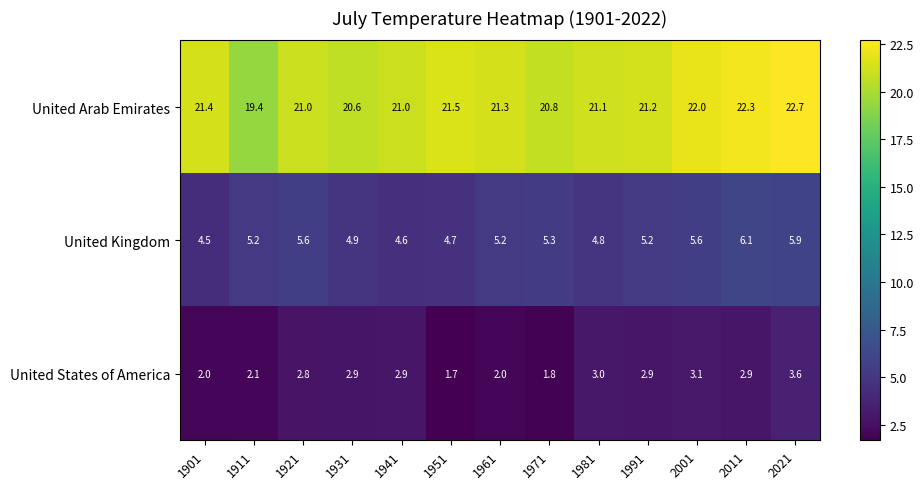

What is the difference between the highest and lowest values at 2021?

19.1